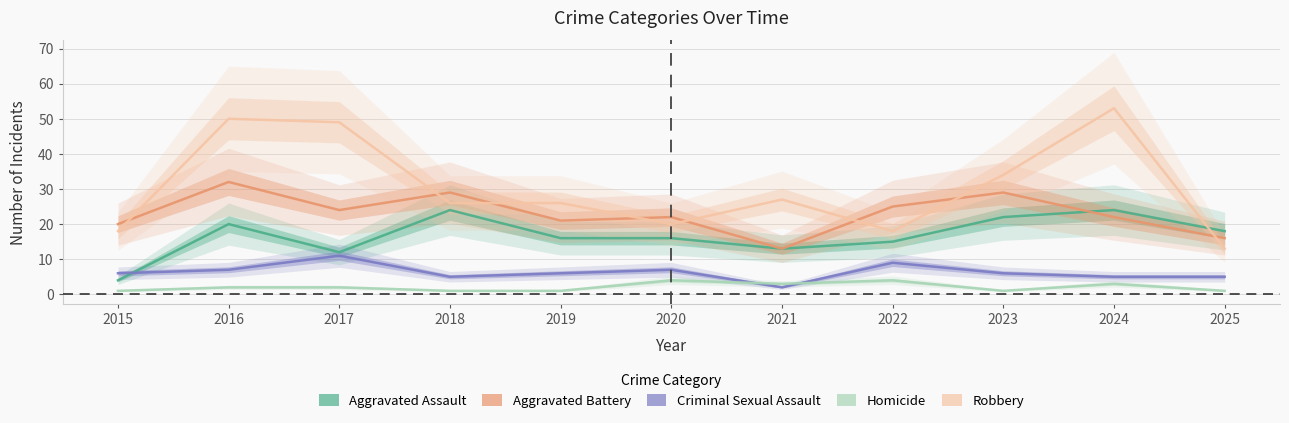

How many interior local valleys does the Aggravated Battery series have?

3